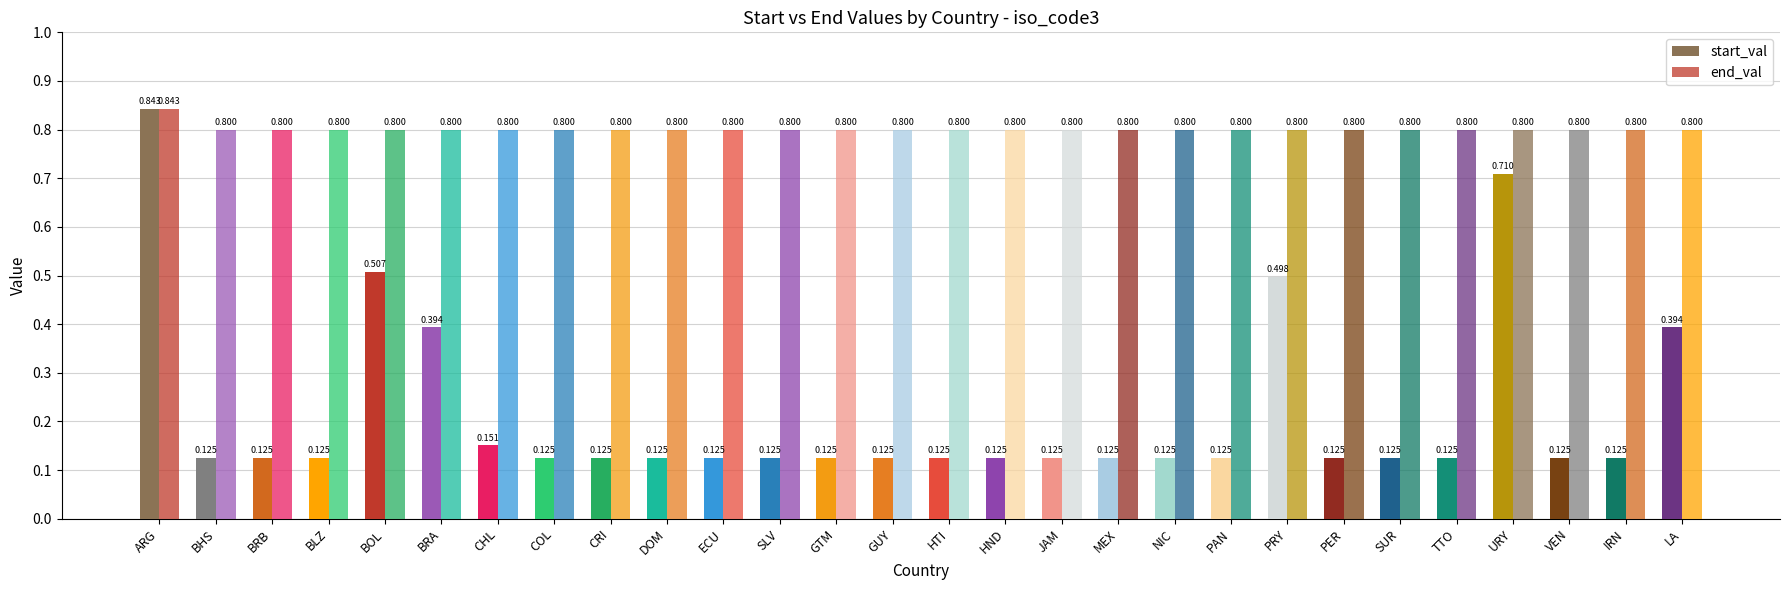

Are the bars horizontal?

No